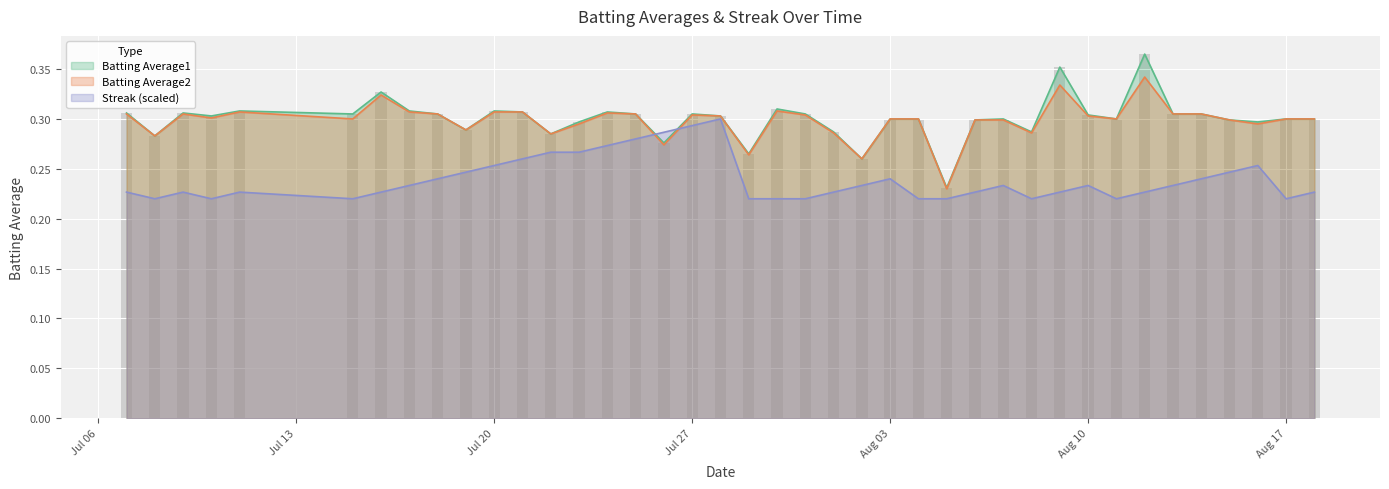

What position from the right is 2010-08-02?

17